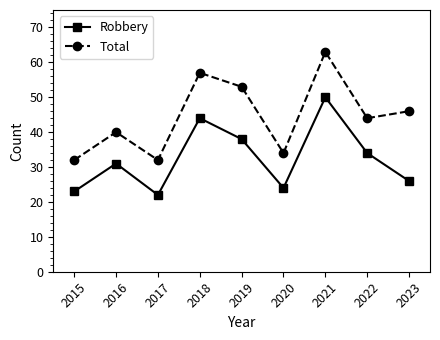

Which series has the largest total across all categories?

Total